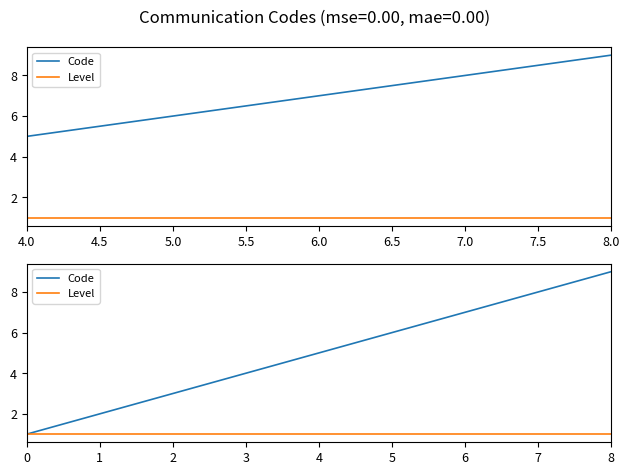

How many distinct data groups are displayed?

2